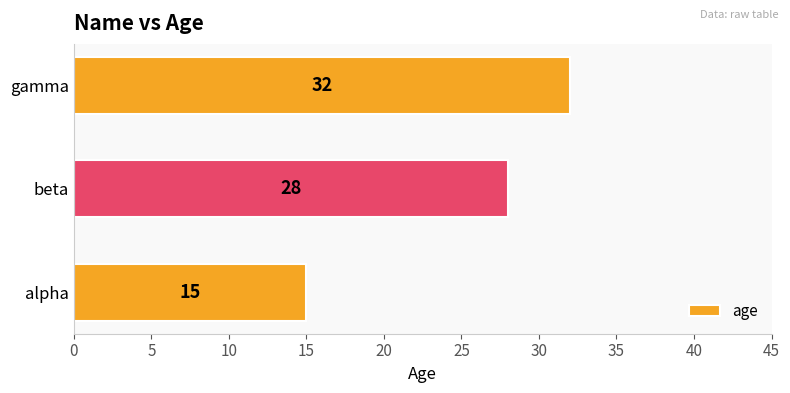

What is the difference between the maximum and minimum values?

17